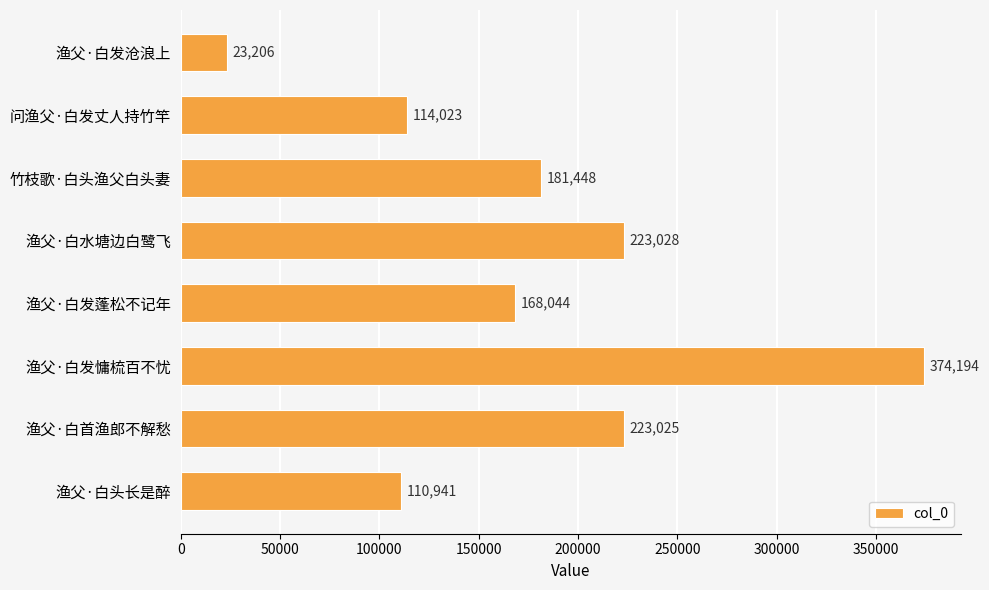

What is the value of the 2nd bar from the top?

114023